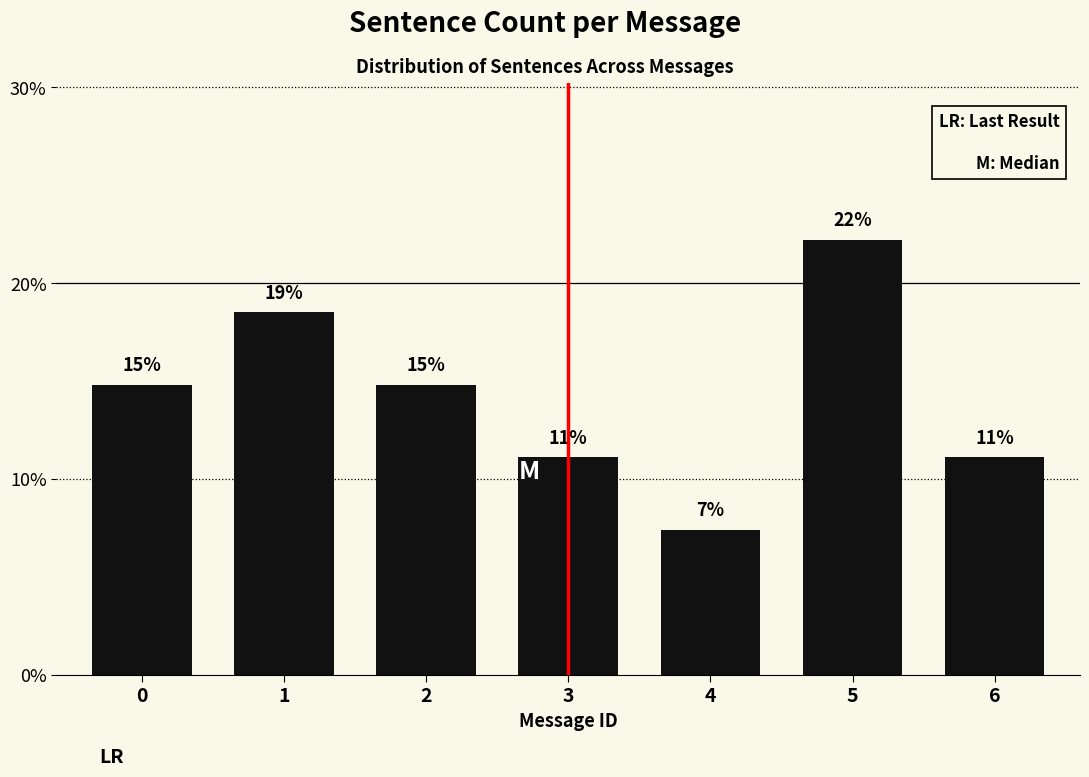

Are the bars horizontal?

No